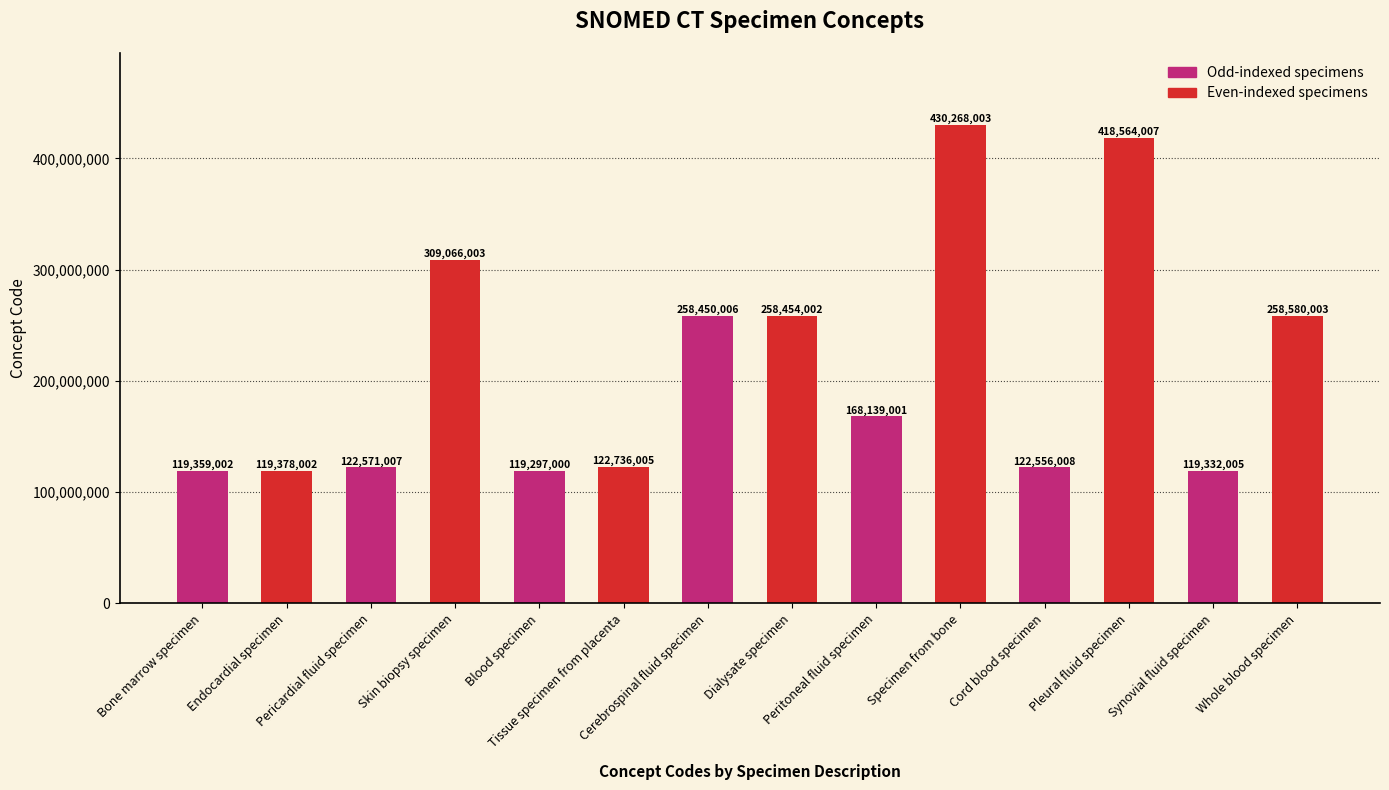

Where does the data first go above 168139001?

Skin biopsy specimen